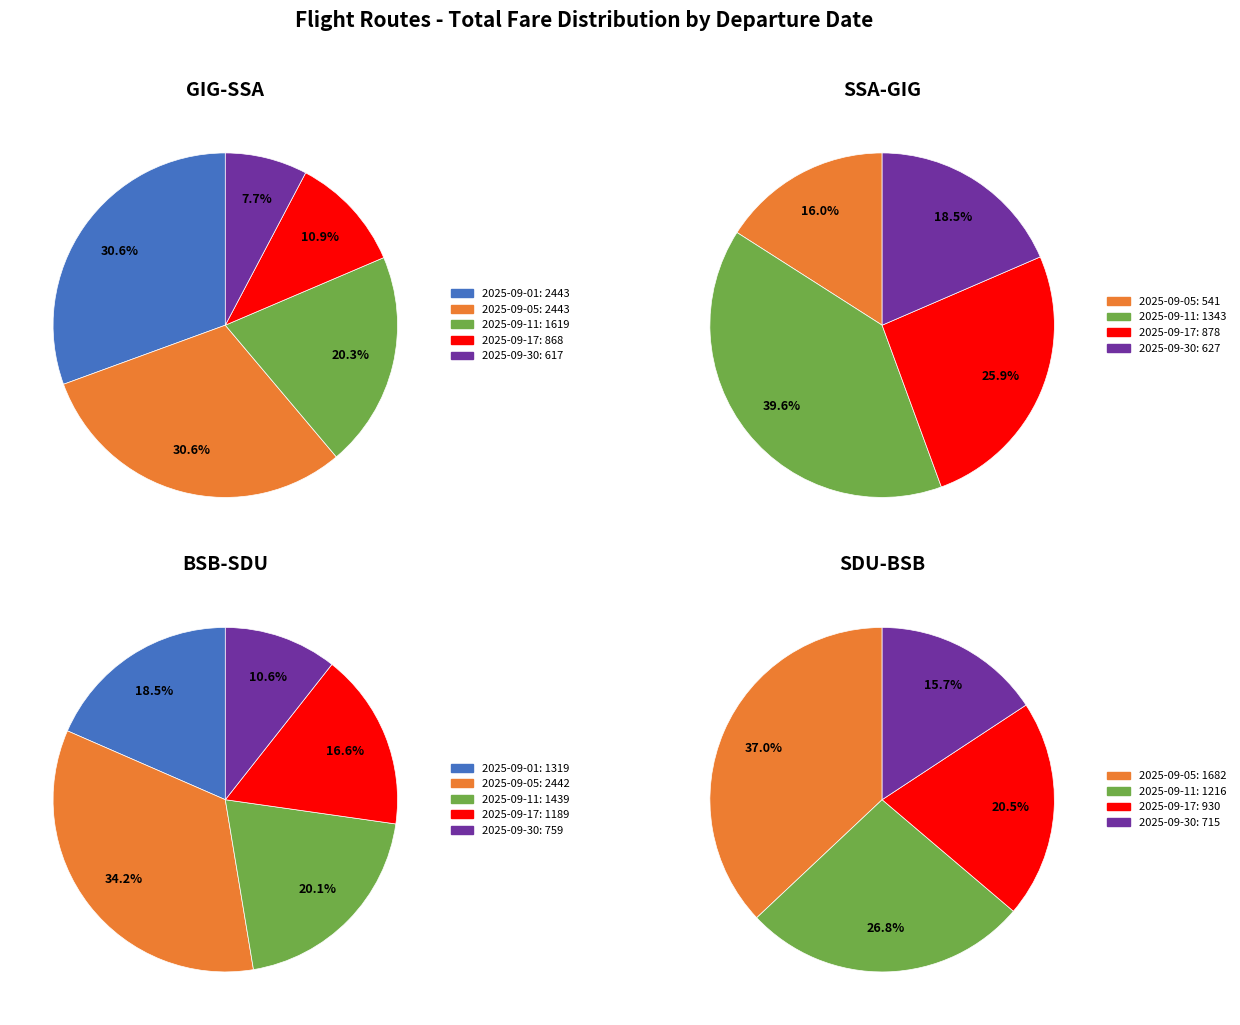

To the nearest percent, what portion does 4 represent?

11%